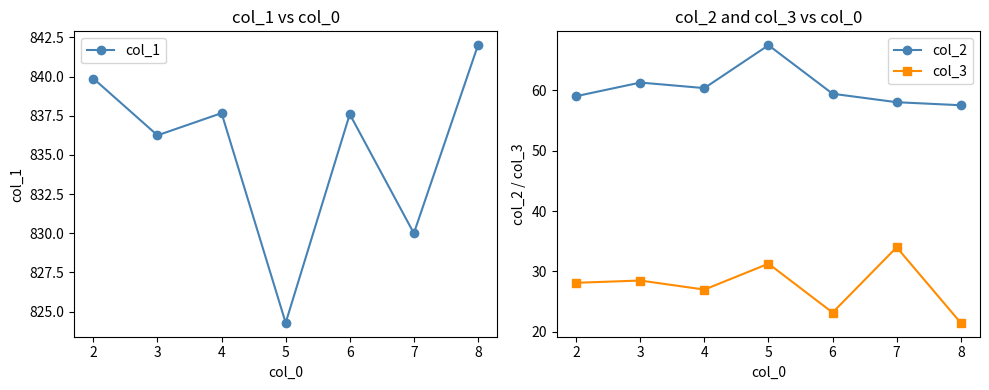

What is the minimum value for col_3?

21.5